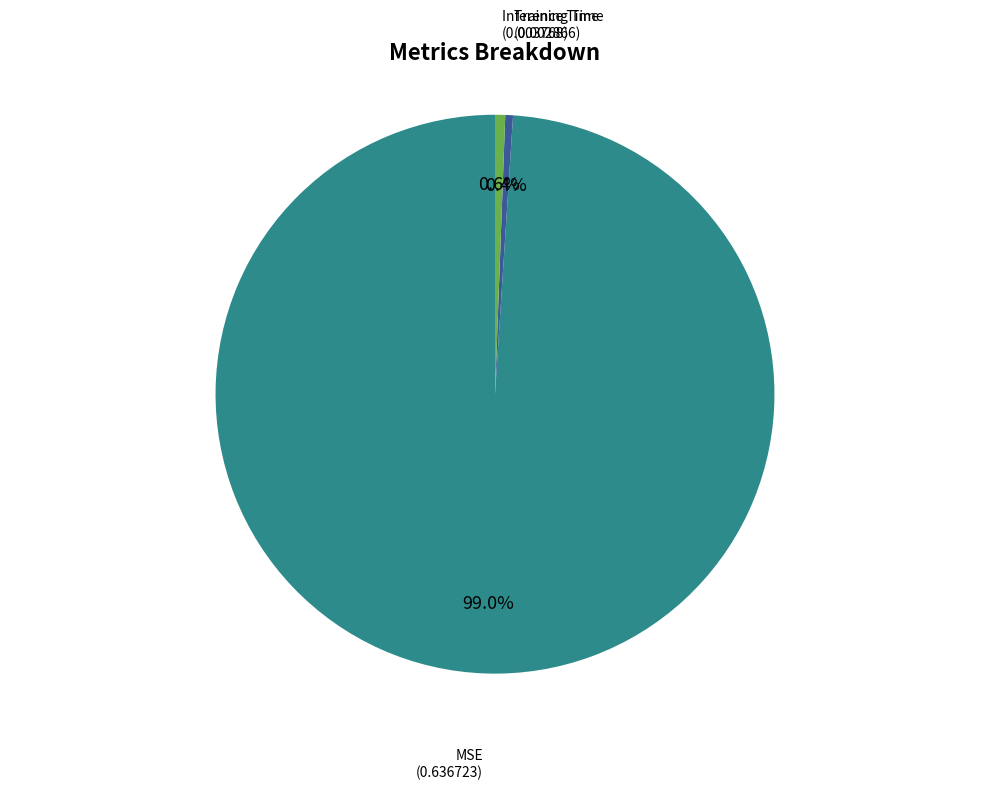

The Inference Time slice represents 10% of the pie. True or false?

False